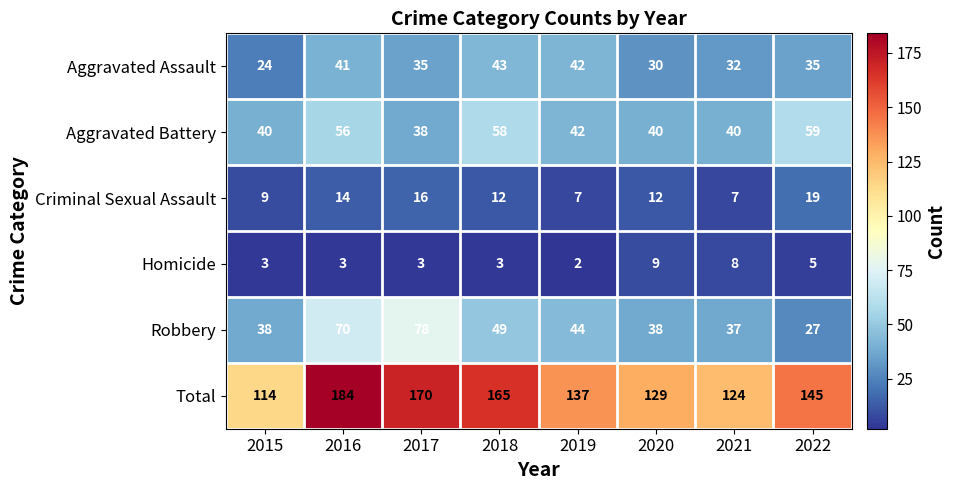

Rank the series at 2022 from lowest to highest value.

Homicide, Criminal Sexual Assault, Robbery, Aggravated Assault, Aggravated Battery, Total